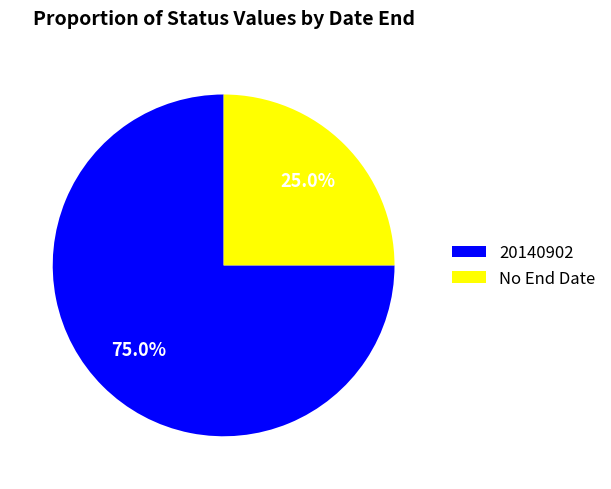

Is it true that 20140902 is 75% of the pie?

True